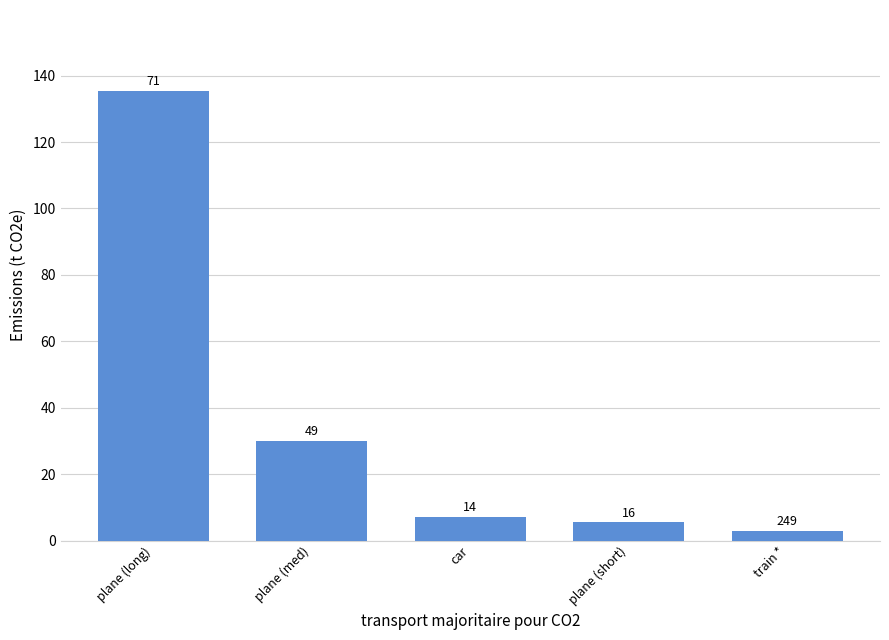

Approximately how many times larger is the value at train * compared to car?

0.4